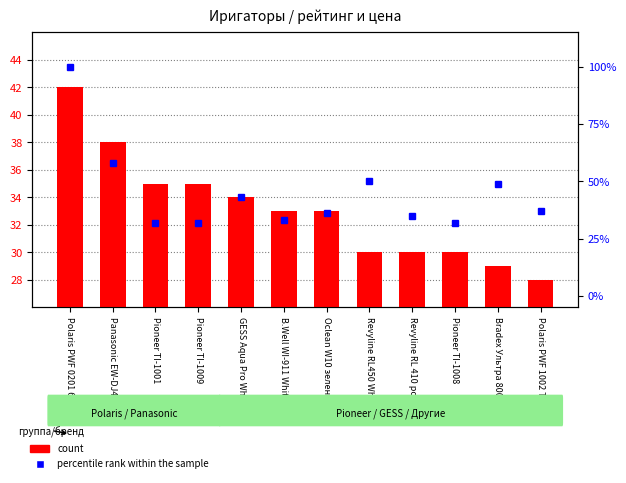

True or false: count has a value of 35 at Pioneer TI-1009.

True